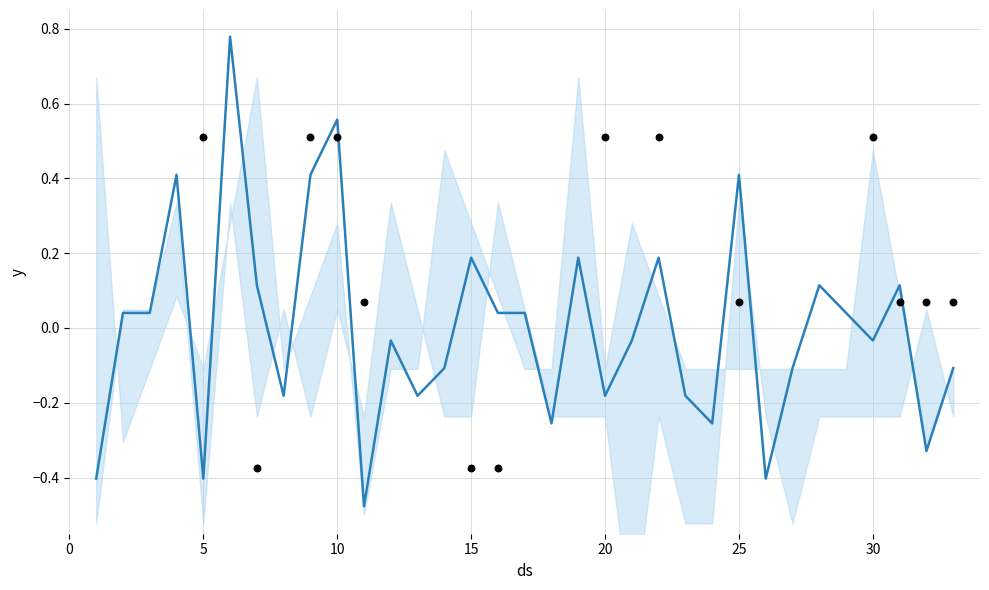

Which series has the largest total across all categories?

observations